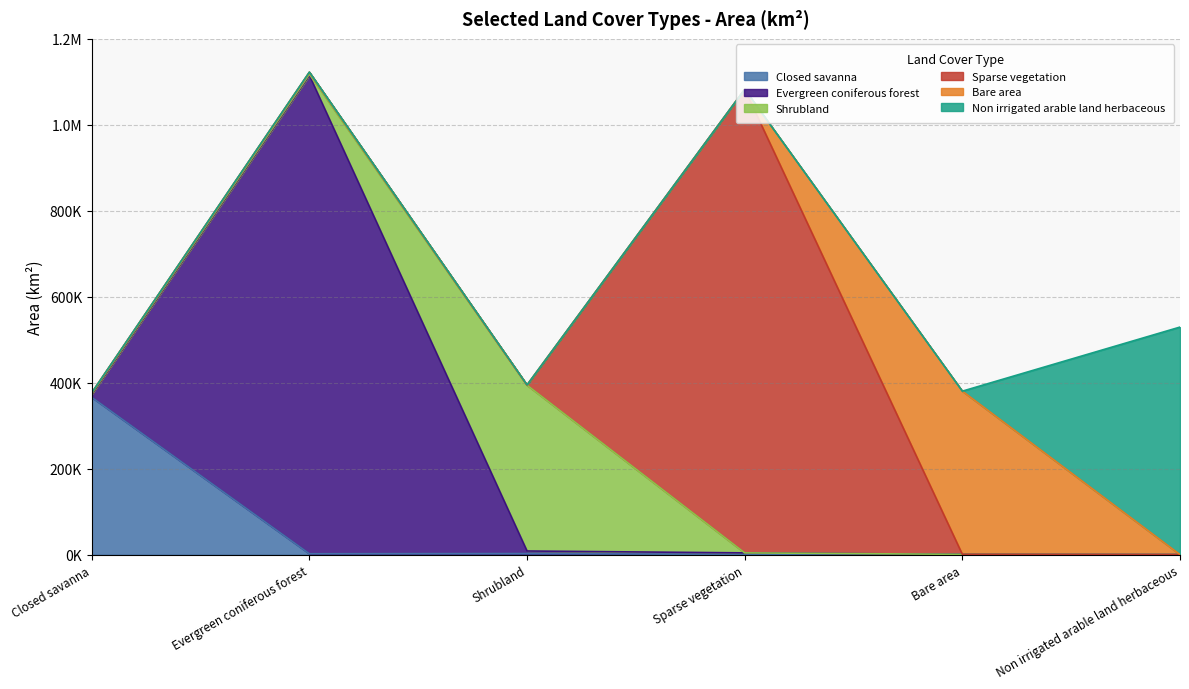

Reading right to left, transcribe all the data shown in this chart.

Closed savanna: 230.9	268.4	528.3	2662.8	2186.5	366078.7
Evergreen coniferous forest: 0.0	580.7	3738.1	5965.0	1113002.7	6583.2
Shrubland: 0.0	0.0	0.0	385643.6	2530.6	1844.9
Sparse vegetation: 0.0	0.0	1078533.9	185.9	4356.5	2040.4
Bare area: 0.0	379640.8	0.0	582.5	470.6	0.0
Non irrigated arable land herbaceous: 529325.7	0.0	0.0	0.0	283.0	211.1